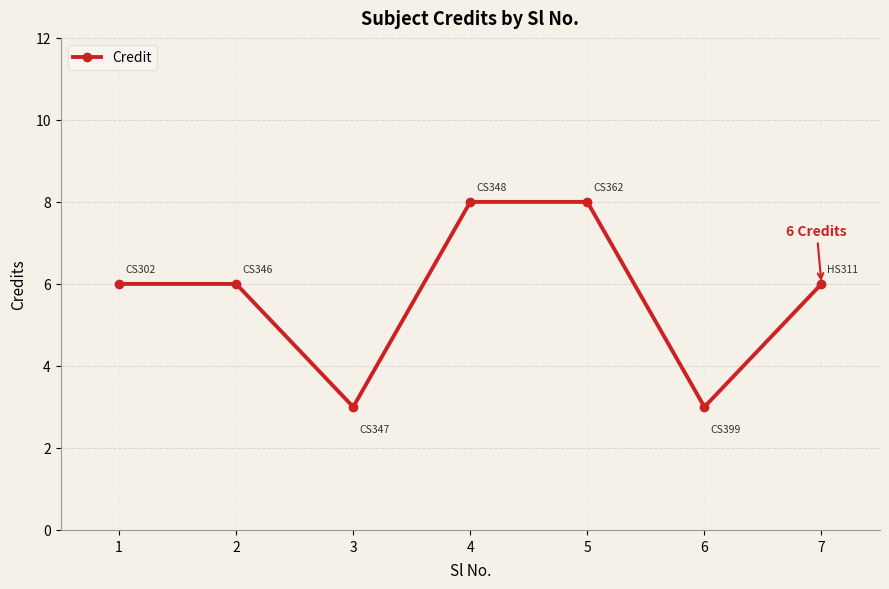

What is the greatest value displayed?

8